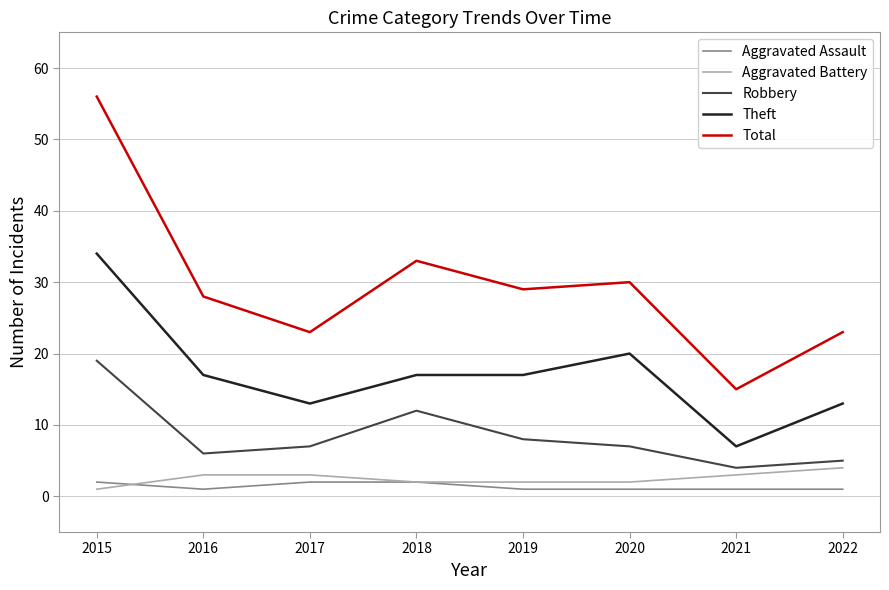

What is the maximum value shown in the chart?

56